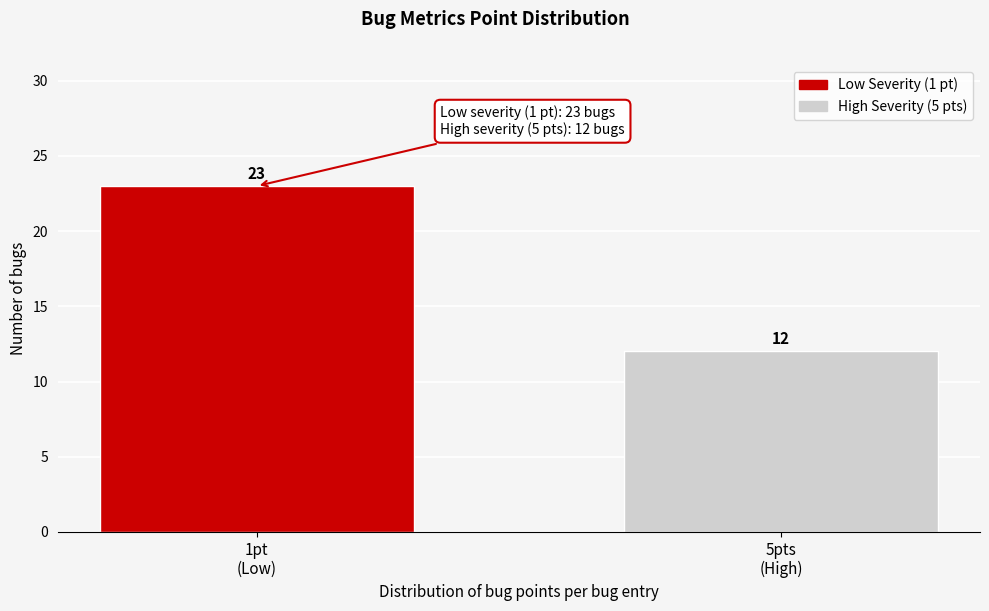

Reading left to right, what are all the values shown in this chart?

23	12